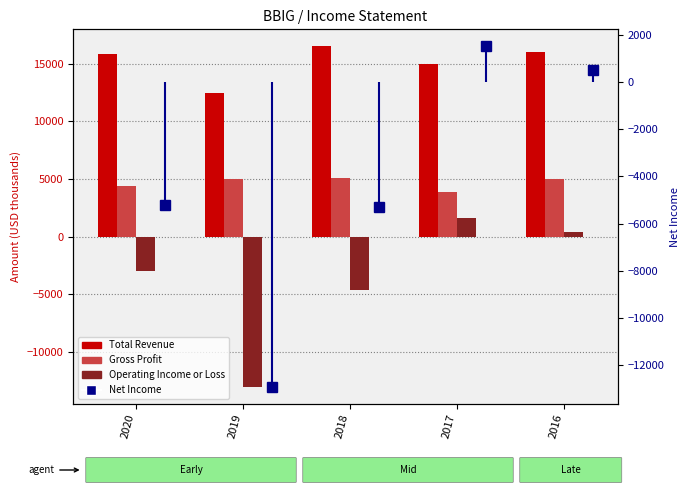

Reading left to right, what are all the values shown in this chart?

Total Revenue: 15800	12500	16500	15000	16000
Gross Profit: 4400	5000	5100	3900	5000
Operating Income or Loss: -3000	-13000	-4600	1600	400
Net Income: -5200	-12900	-5300	1500	500